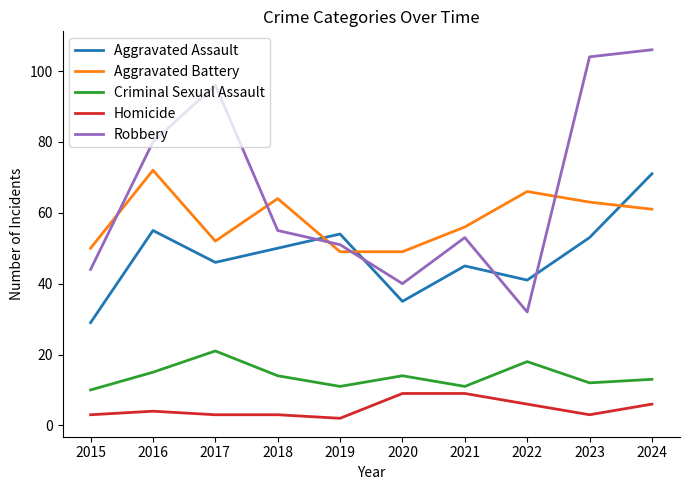

At 2017, list the series in order from largest to smallest.

Robbery, Aggravated Battery, Aggravated Assault, Criminal Sexual Assault, Homicide